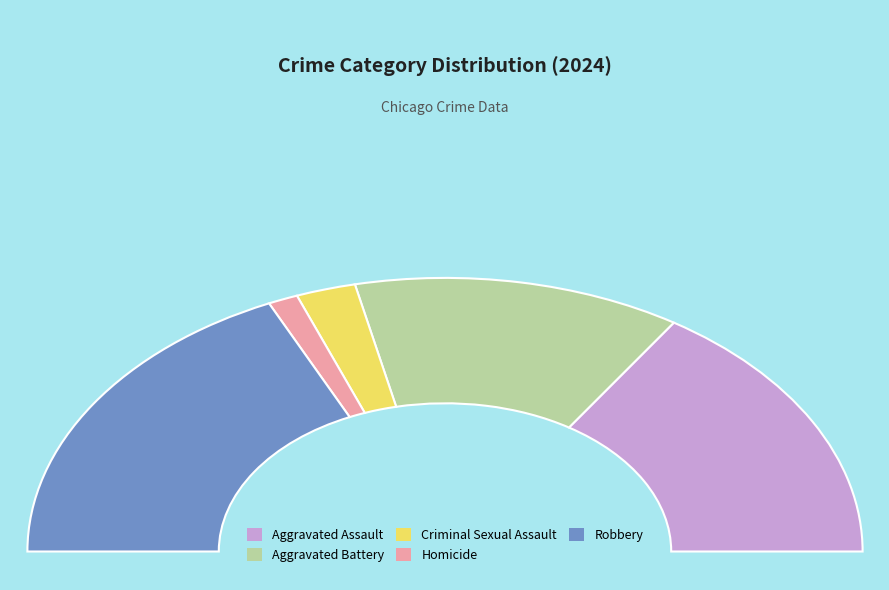

To the nearest percent, what portion does Criminal Sexual Assault represent?

5%